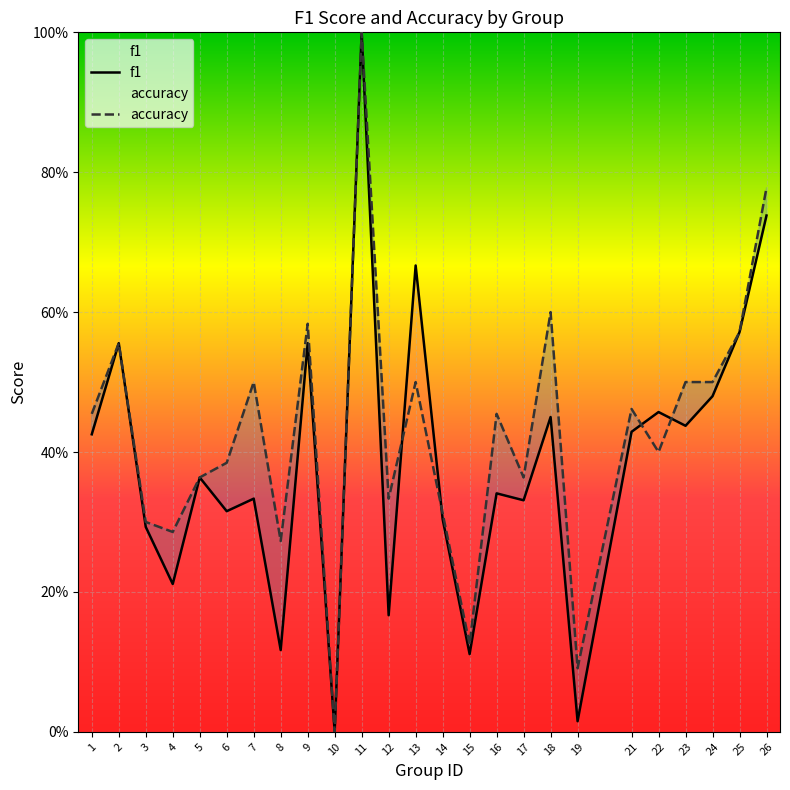

What are all the series names shown in the legend?

f1, accuracy